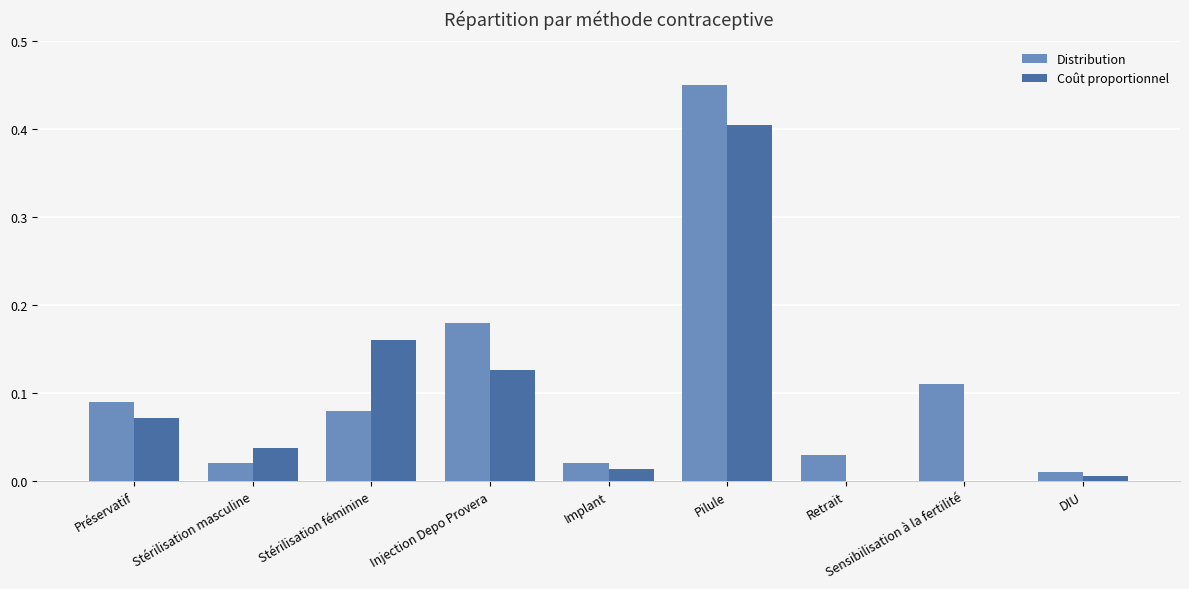

At which category is the sum across all series the highest?

Pilule